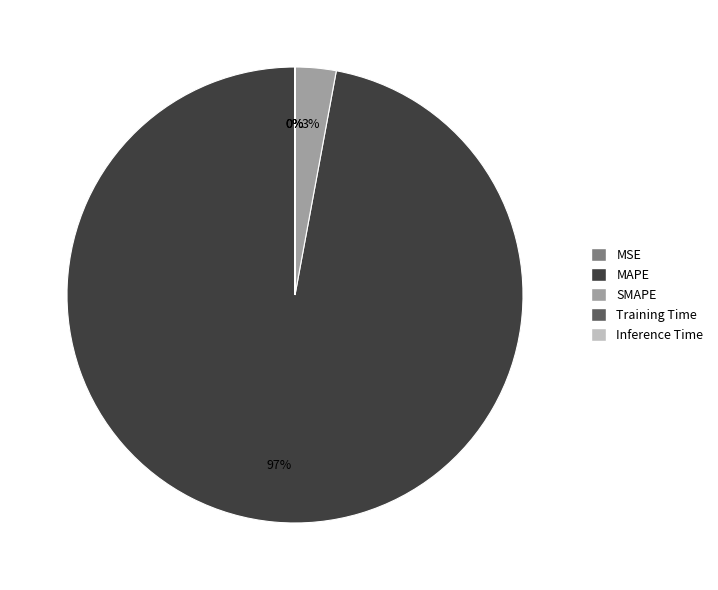

Which category has the biggest portion of the pie?

MAPE